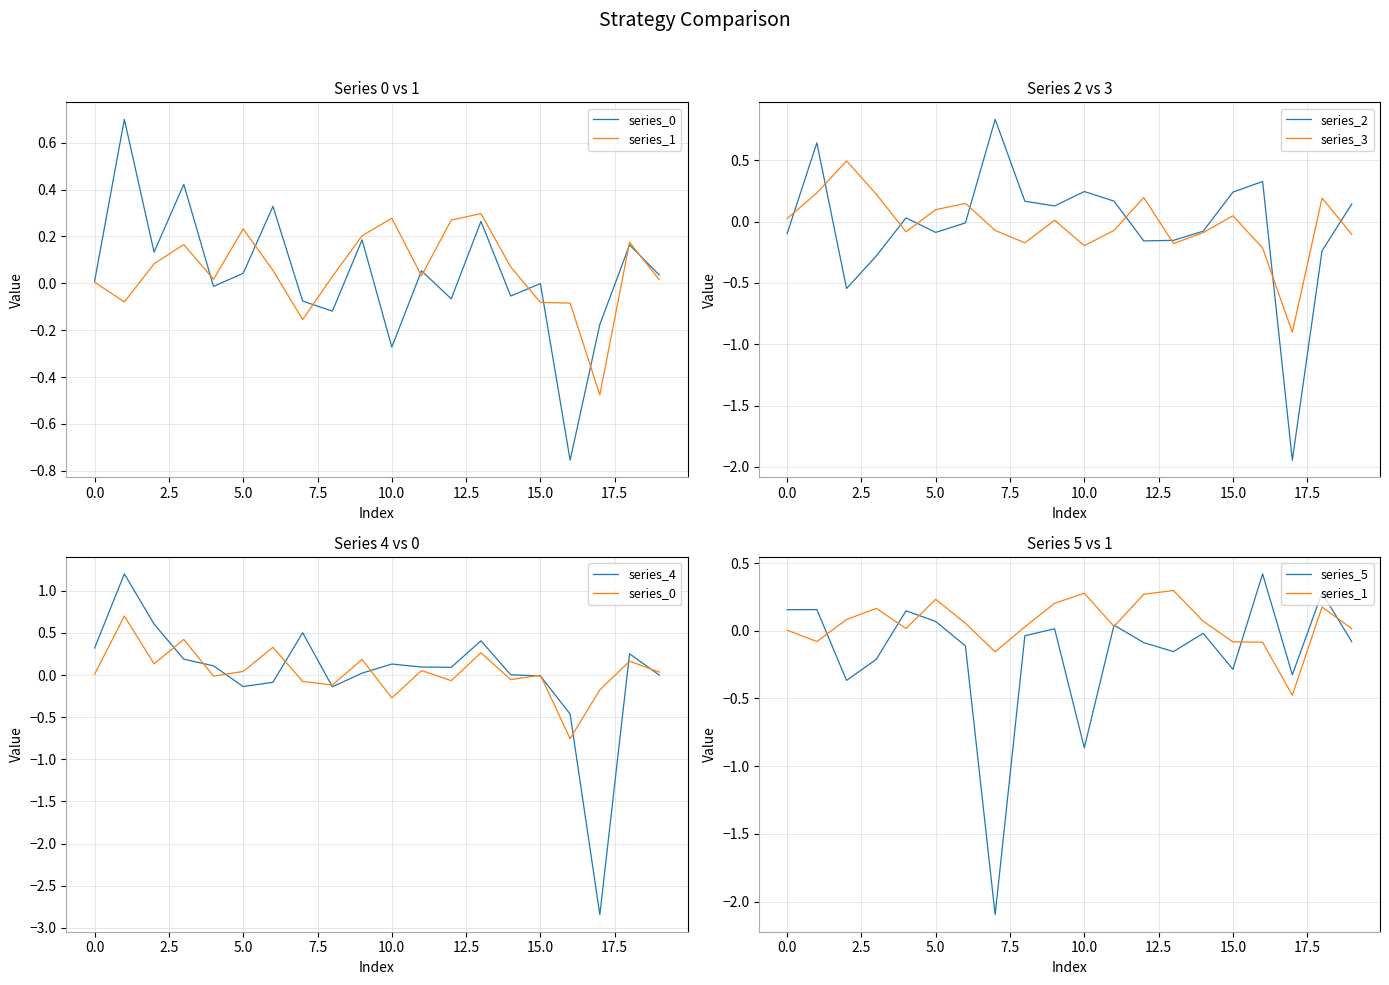

The value of series_1 at 11 is 0.0. True or false?

True